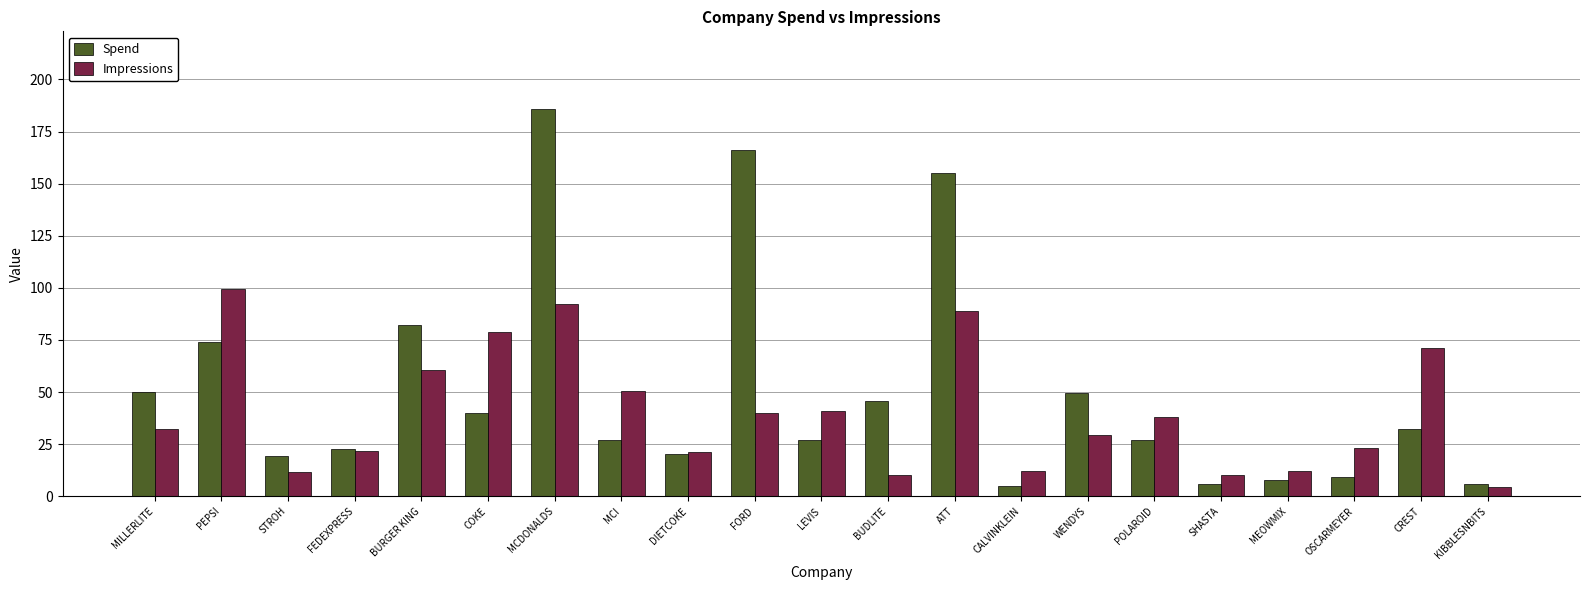

What is the difference between the maximum and minimum values in the Impressions series?

95.2